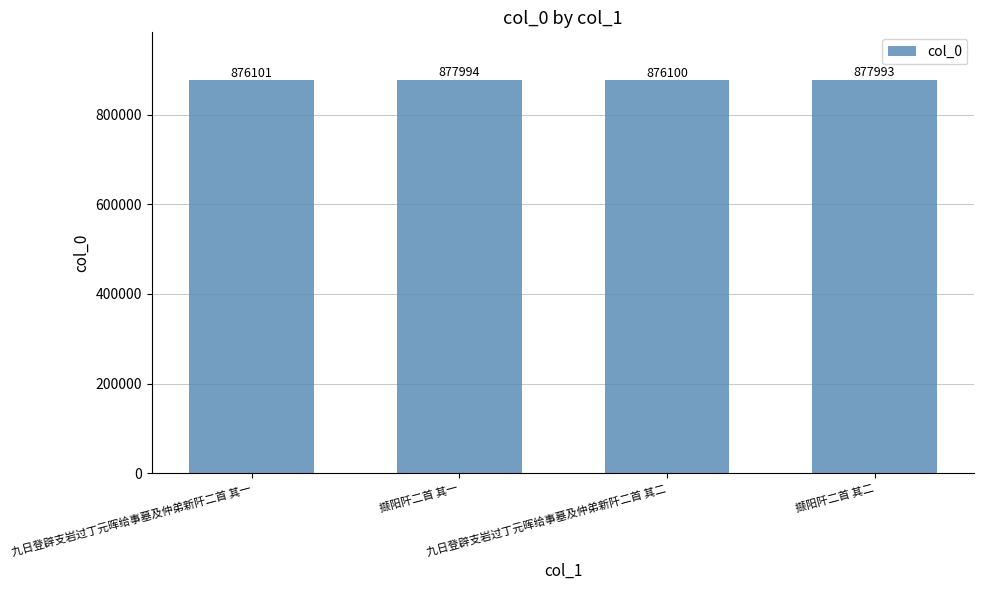

True or false: the data shows 876100 at 九日登辟支岩过丁元晖给事墓及仲弟新阡二首 其二.

True